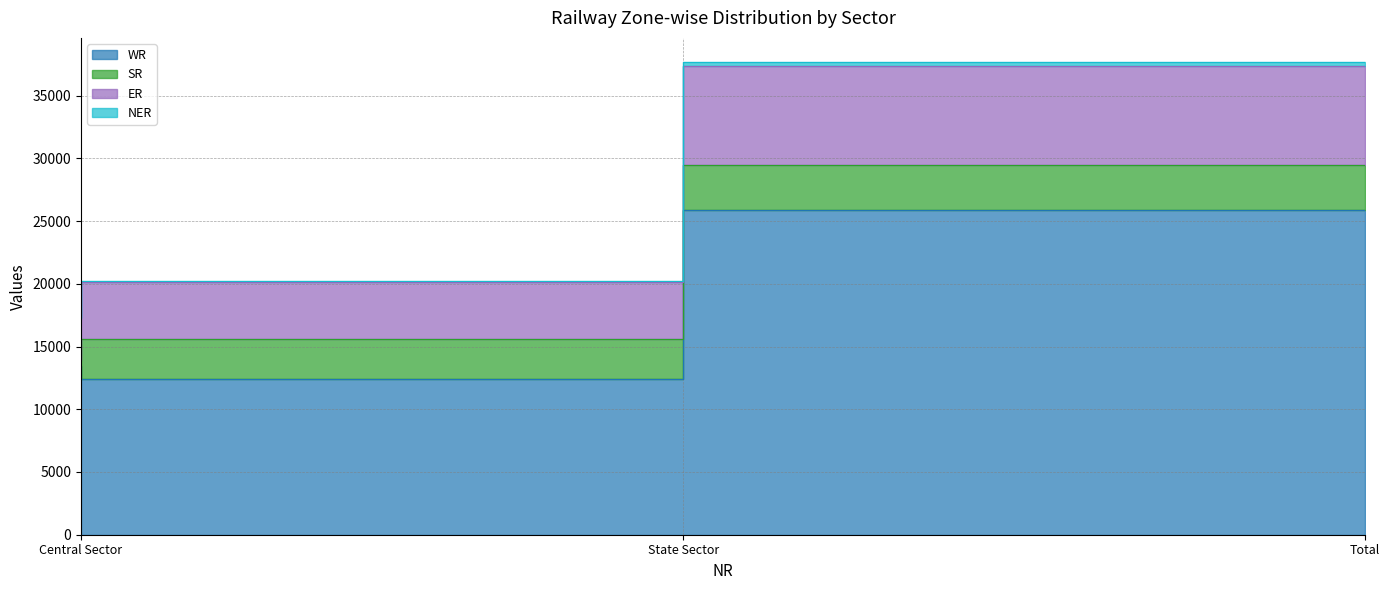

Read the ER value at State Sector, to the nearest 50.

20150